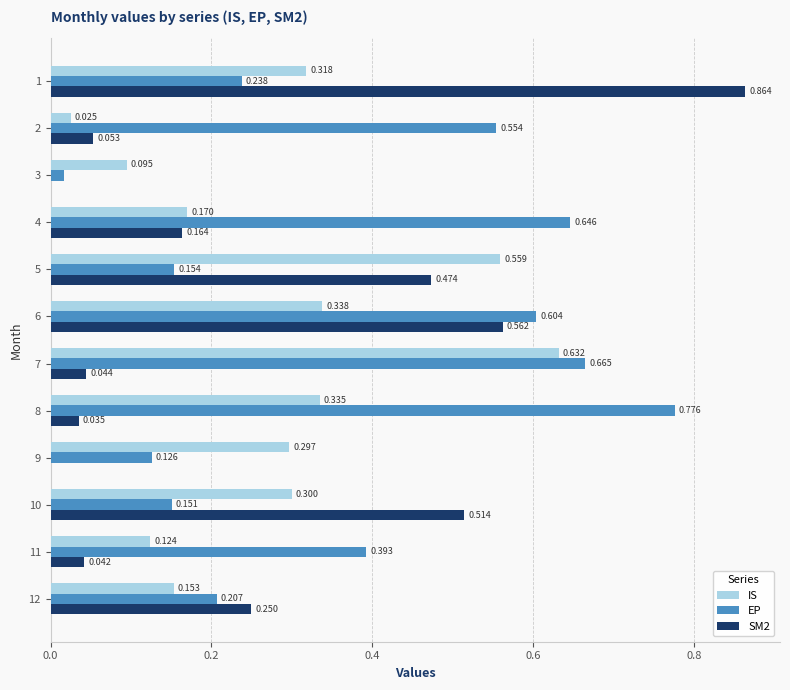

Which series has the largest range (max minus min)?

SM2